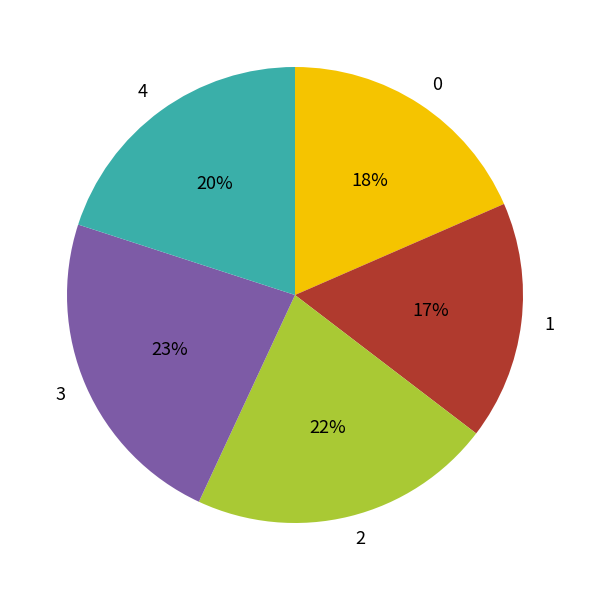

To the nearest percent, what percentage of the pie is 1?

17%